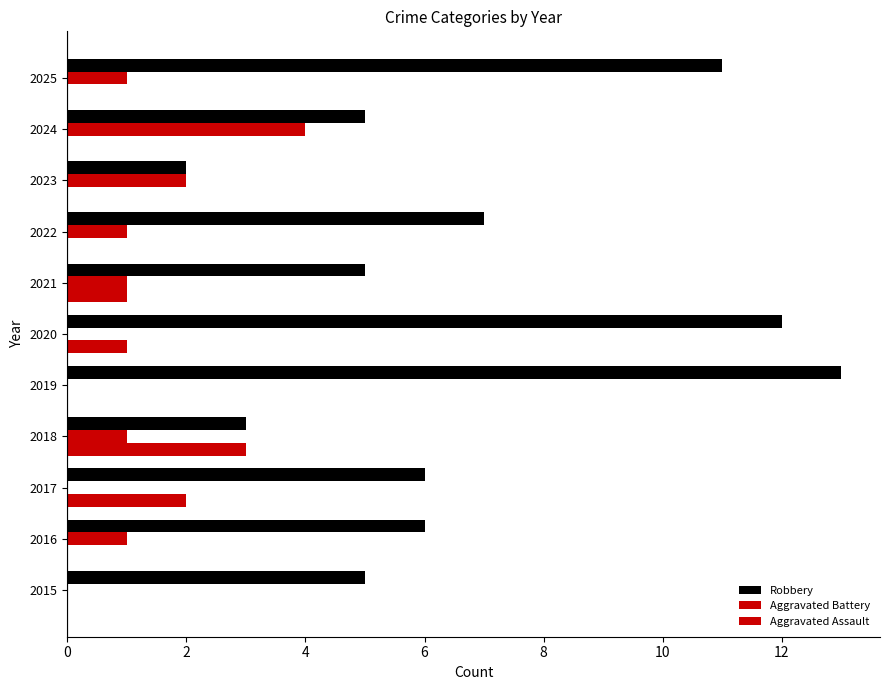

What is the average value of the Aggravated Assault series?

1